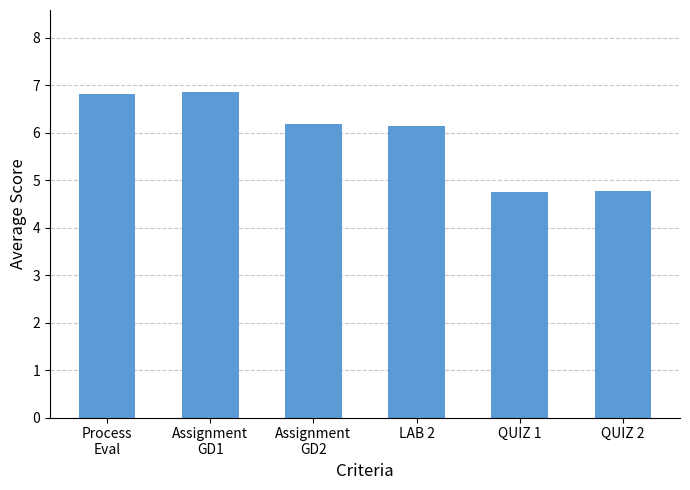

True or false: the data shows 6.2 at LAB 2.

True